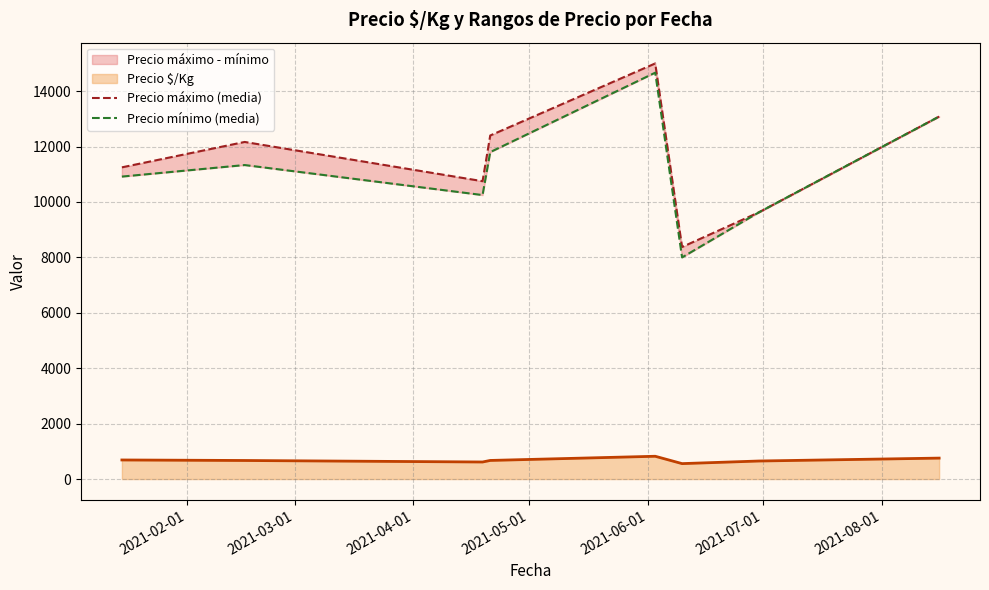

How many interior local valleys does the Precio máximo (media) series have?

2